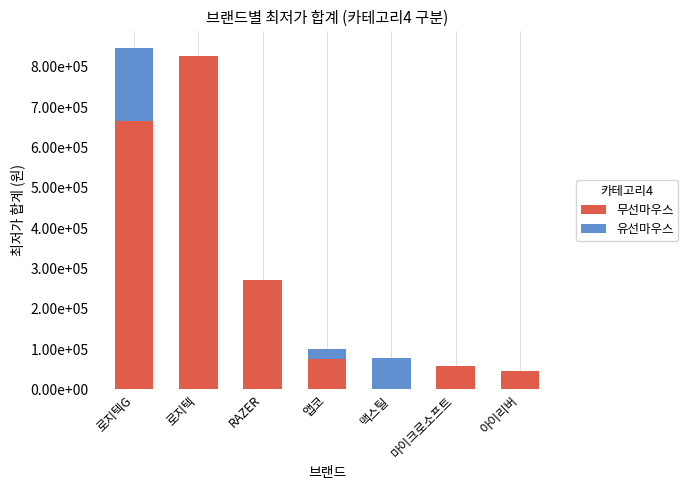

What are all the series names shown in the legend?

무선마우스, 유선마우스